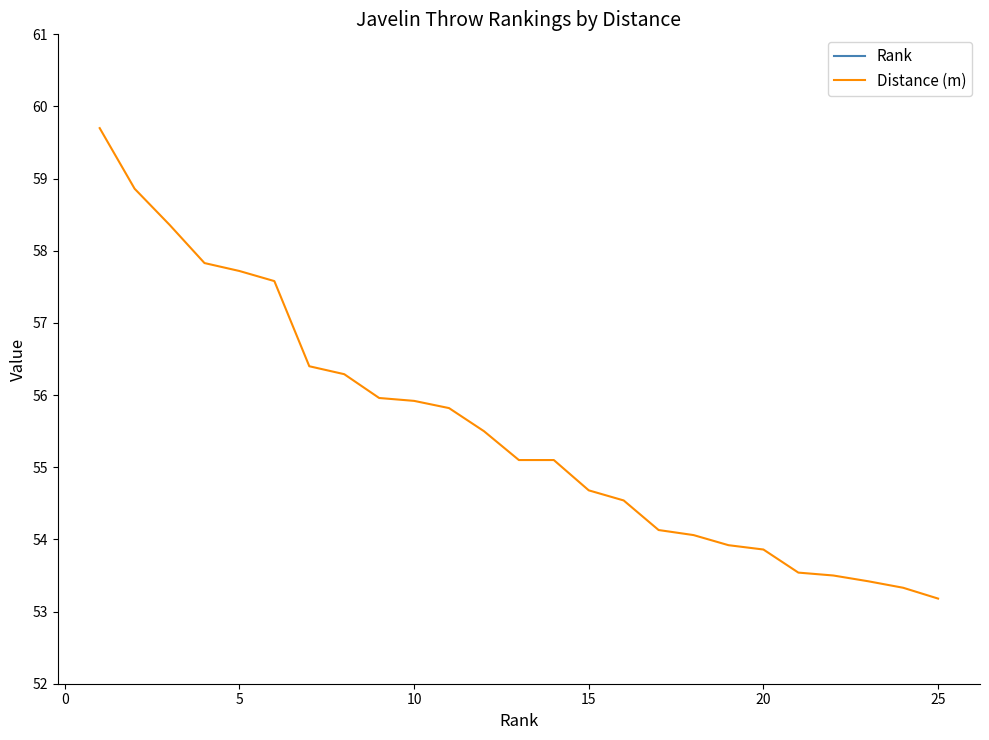

Which series has the widest spread of values?

Rank